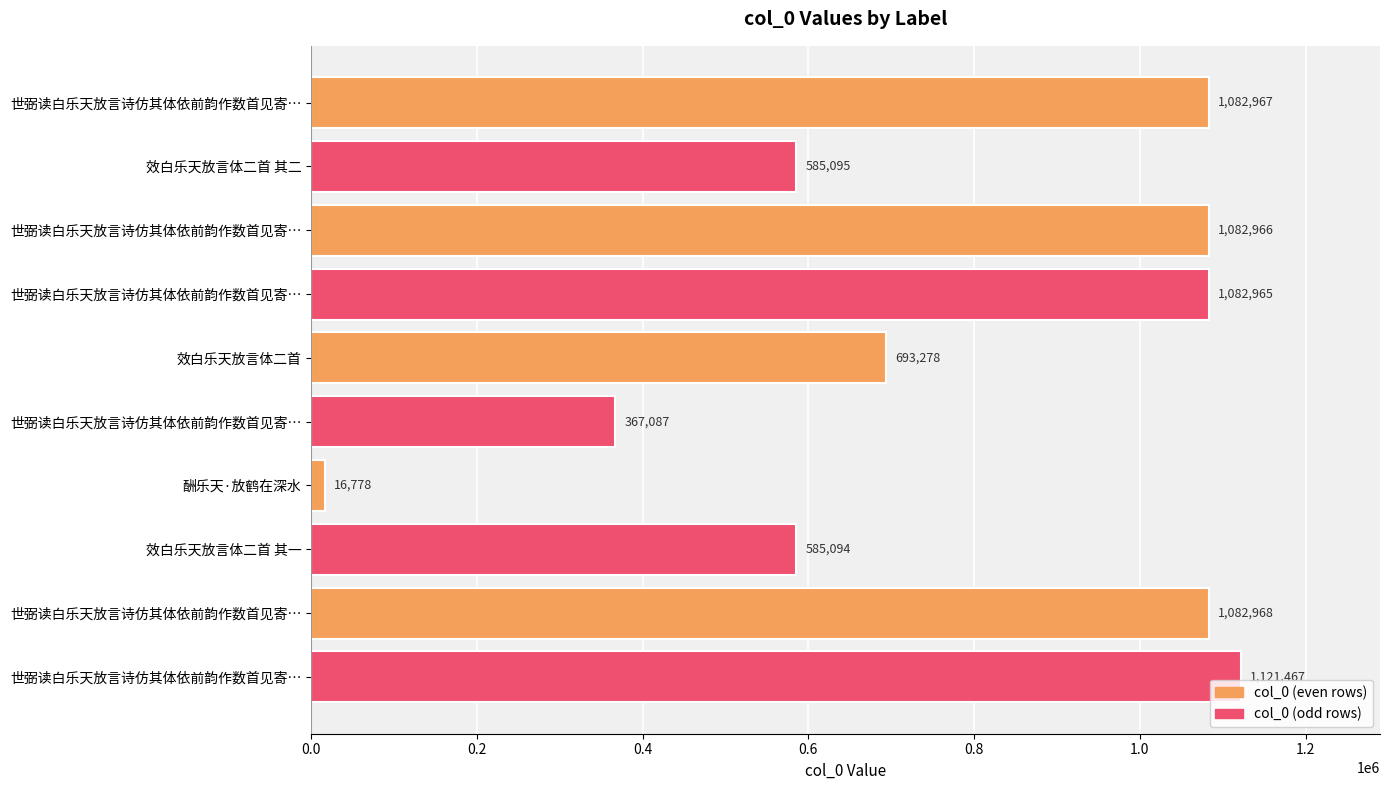

Count the number of categories in the chart.

10